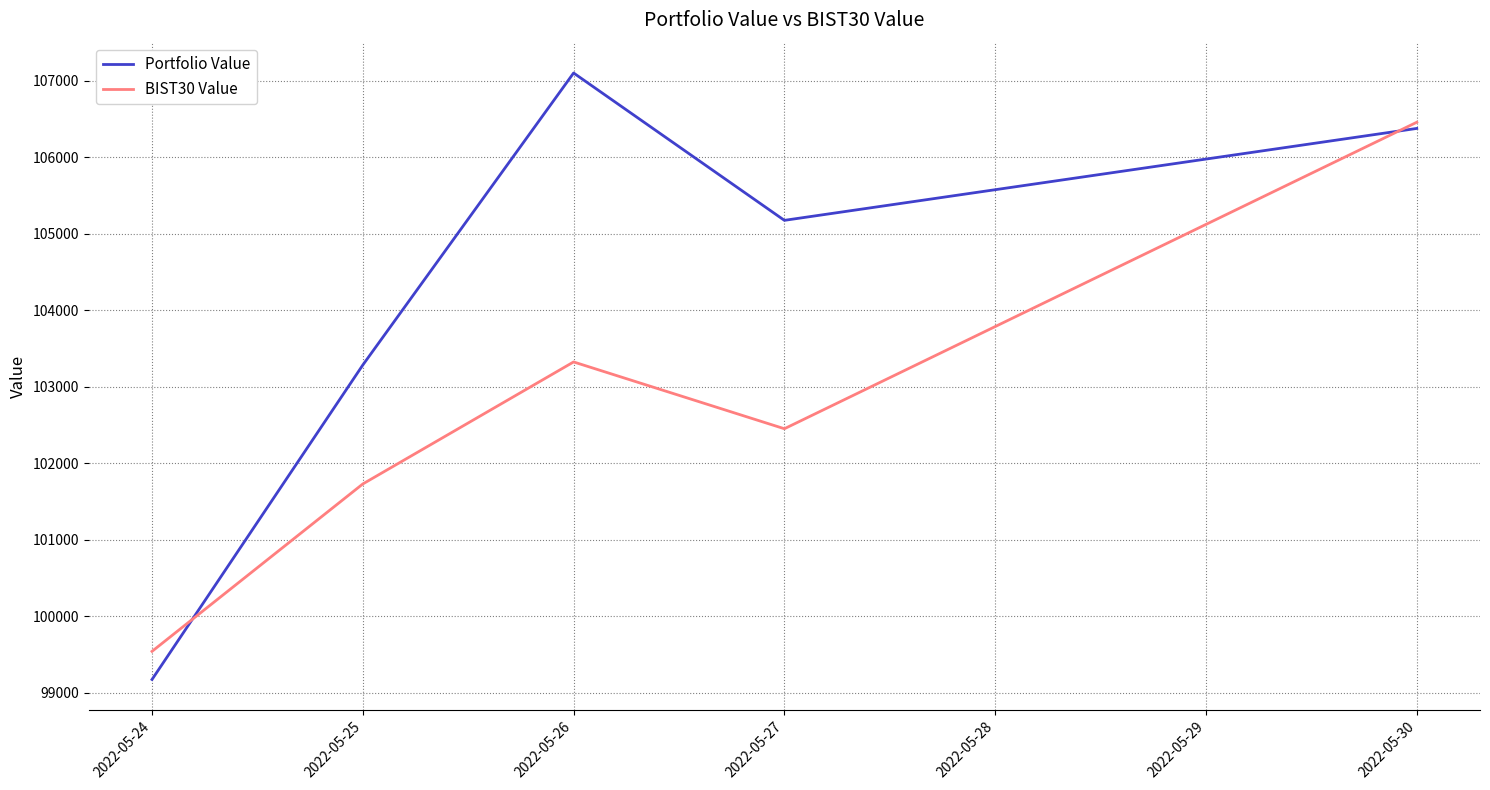

The value of Portfolio Value at 2022-05-25 is 178661.9. True or false?

False